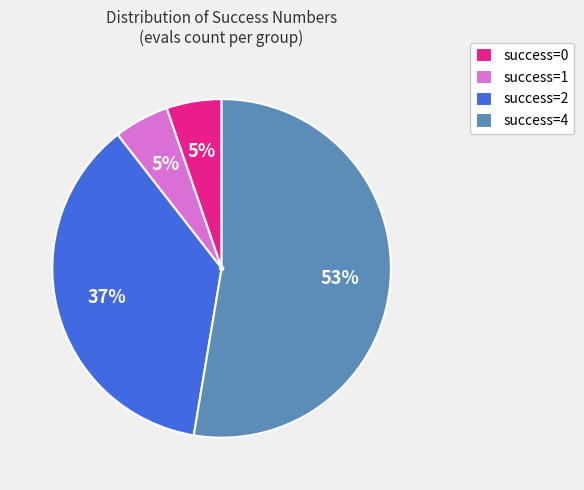

Between success=4 and success=1, which is larger?

success=4